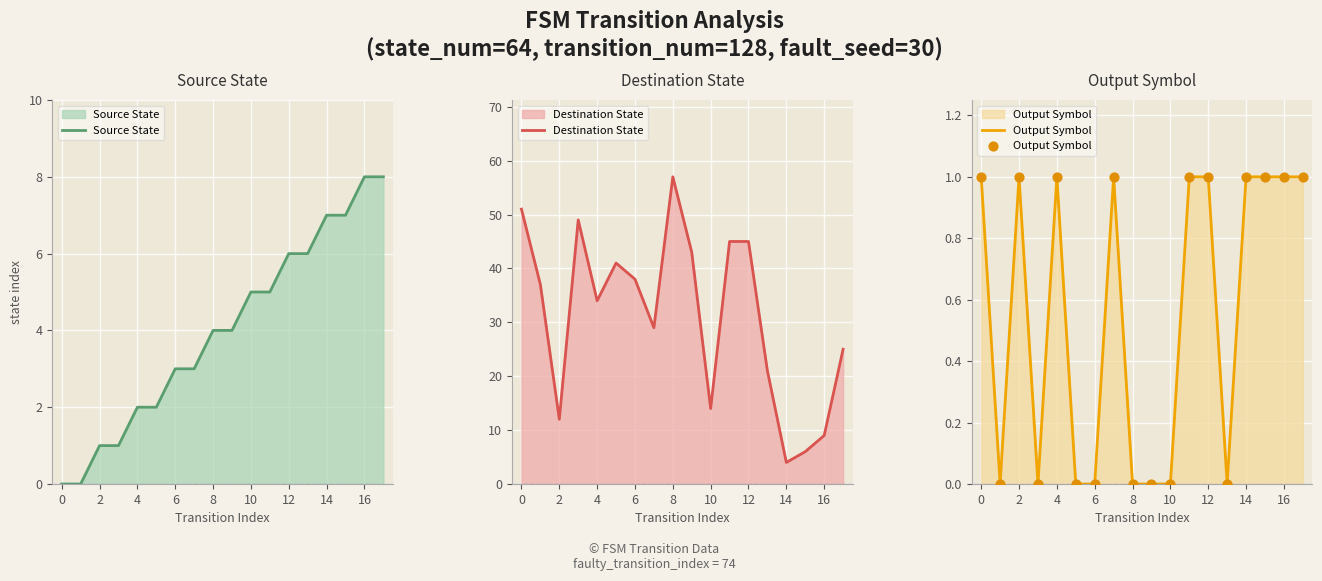

Which series has the largest total across all categories?

Destination State